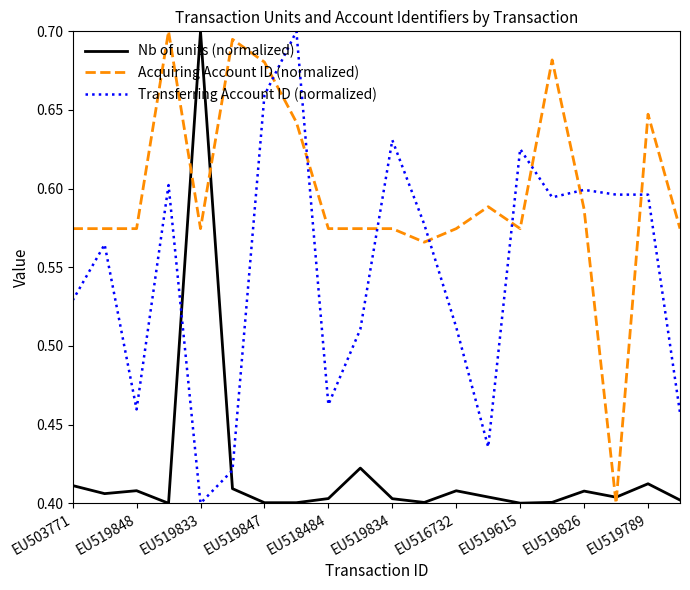

After their last crossing, which series has the higher values: Nb of units (normalized) or Acquiring Account ID (normalized)?

Acquiring Account ID (normalized)